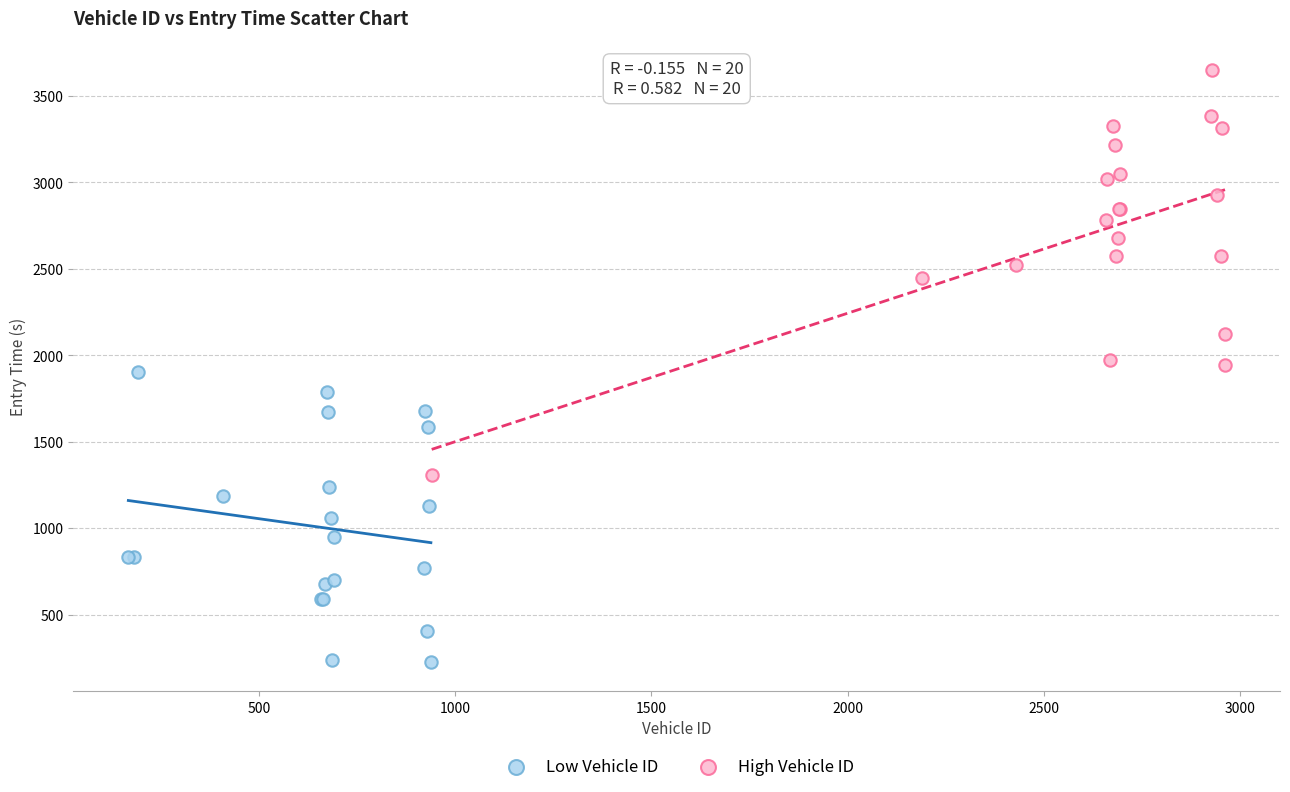

What are all the series names shown in the legend?

Low Vehicle ID, High Vehicle ID